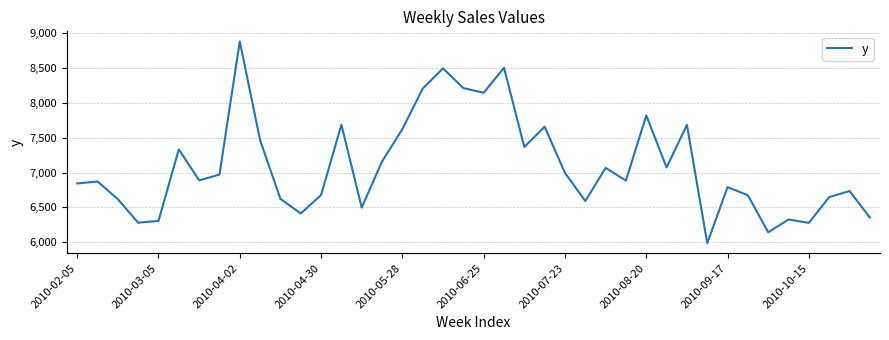

What is the difference between the maximum and minimum values?

2895.0